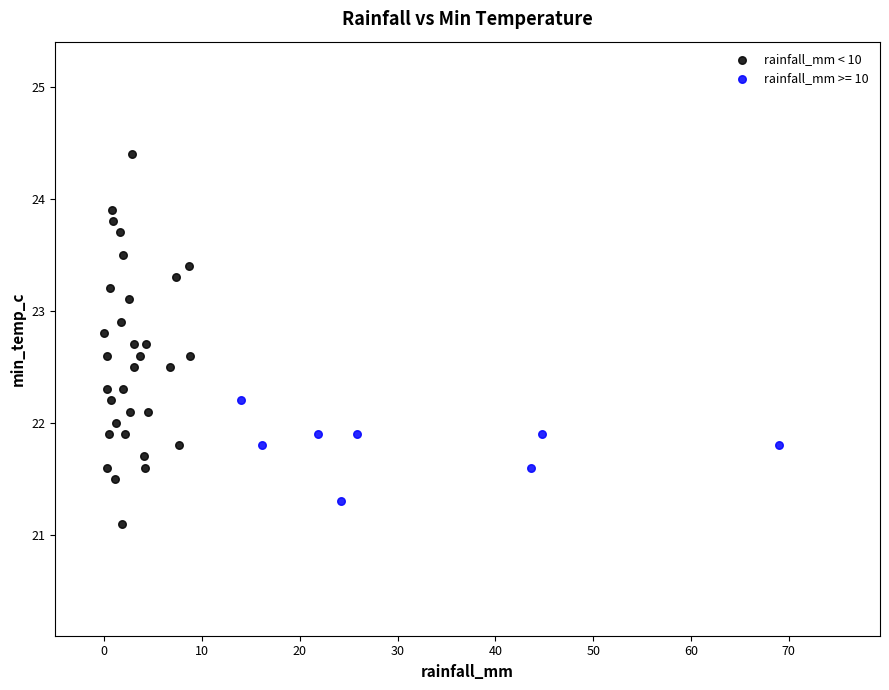

Which series contains the highest Y value?

rainfall_mm < 10